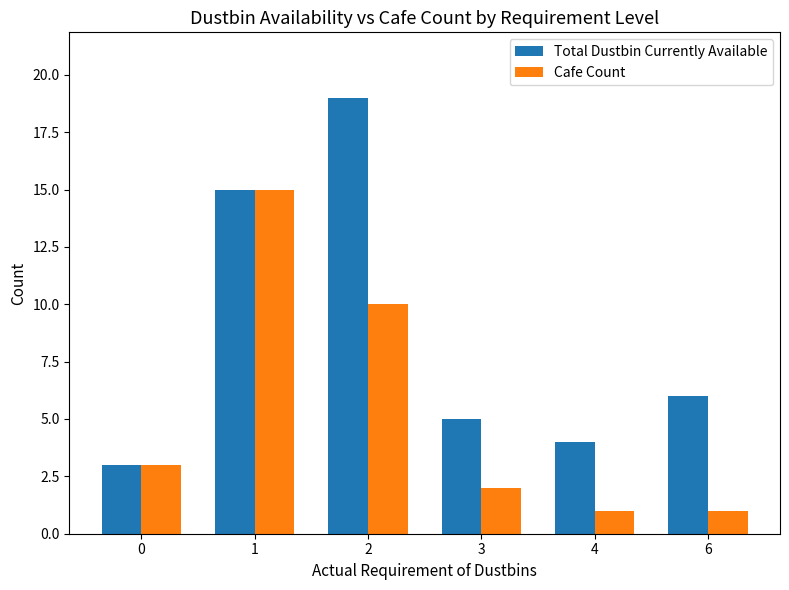

Are the bars horizontal?

No